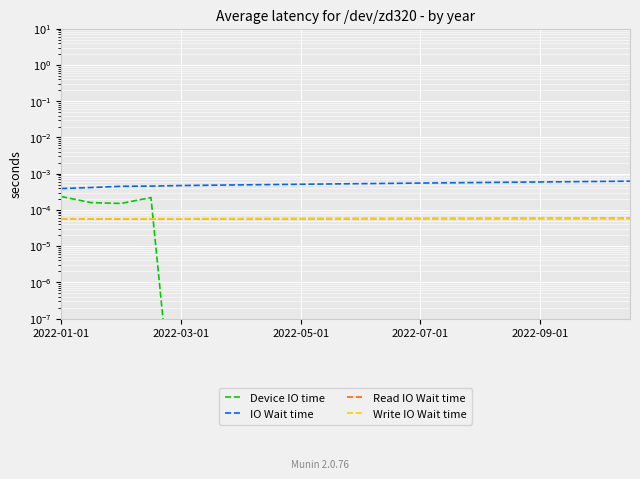

How many lines are shown in the chart?

4